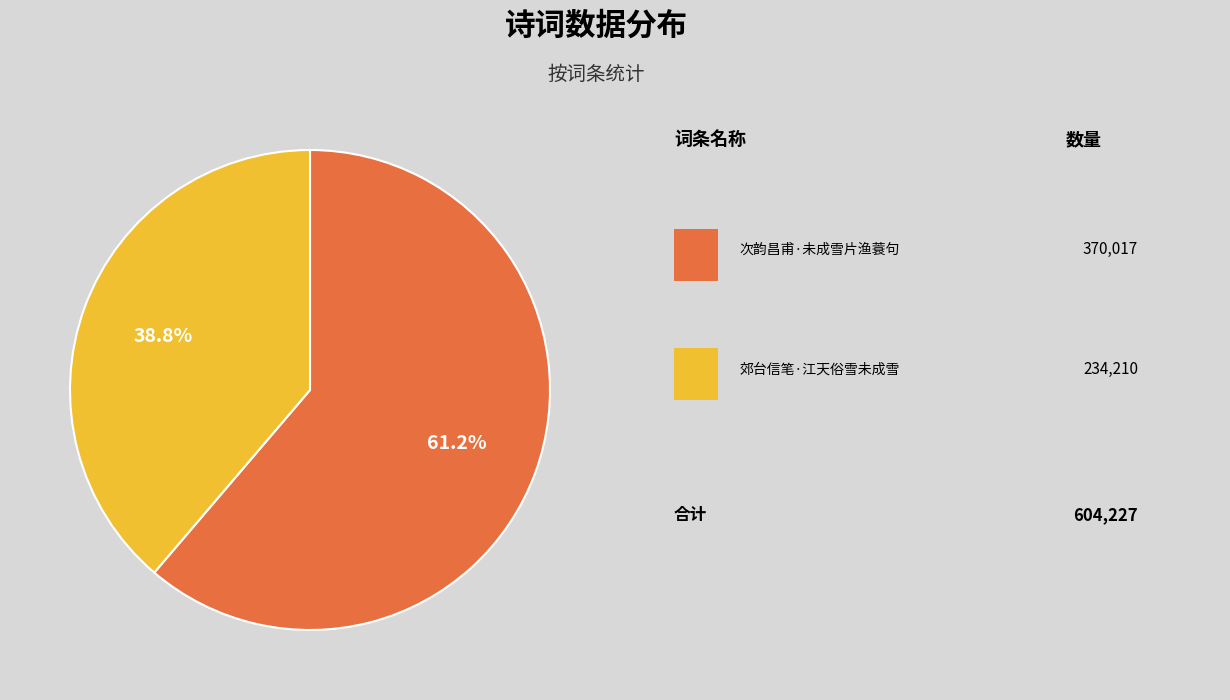

Does any single category account for the majority?

Yes